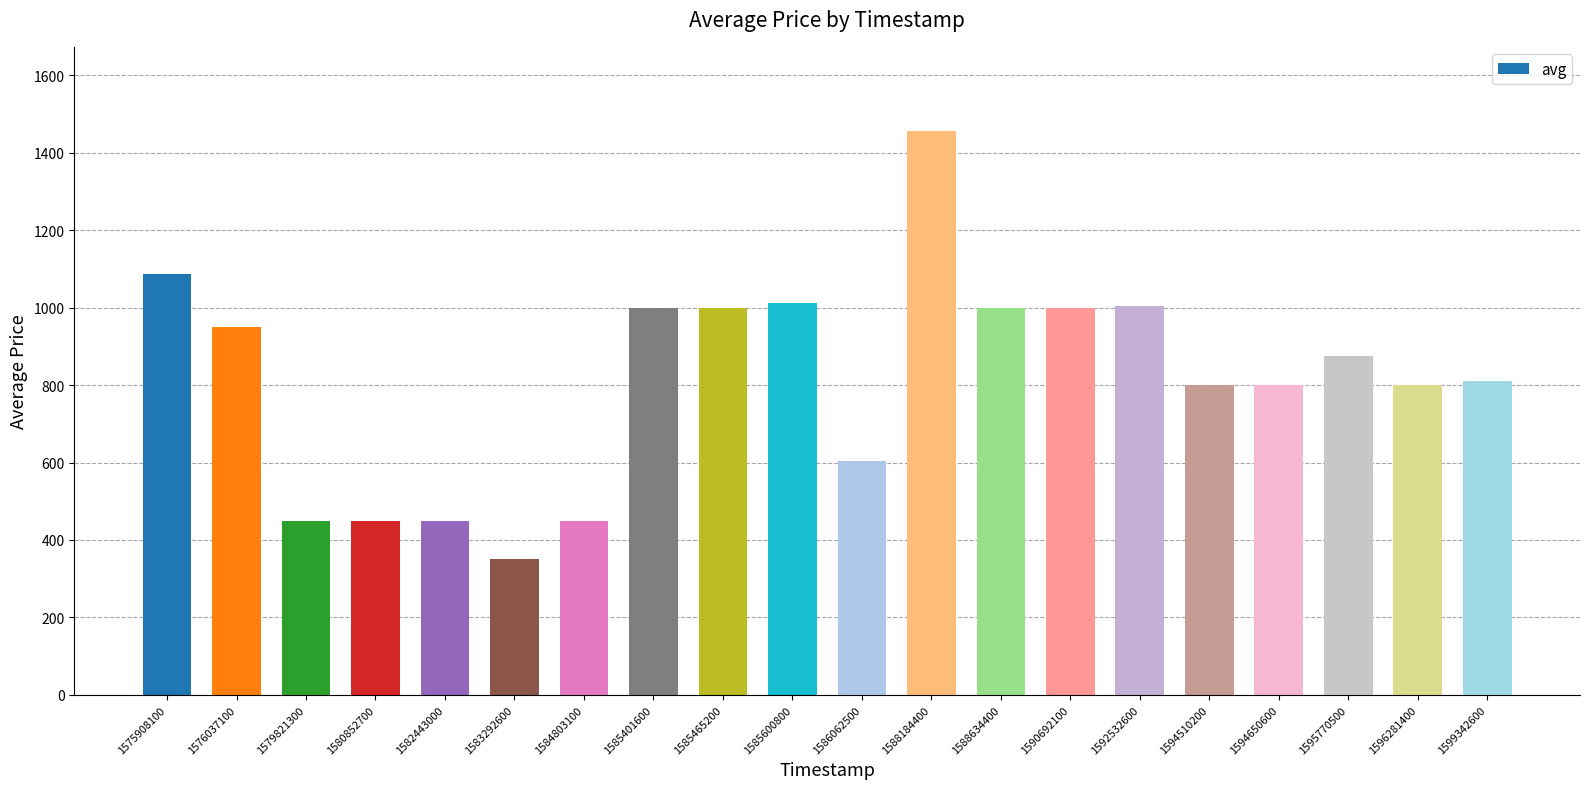

What is the difference between the second highest and minimum values?

736